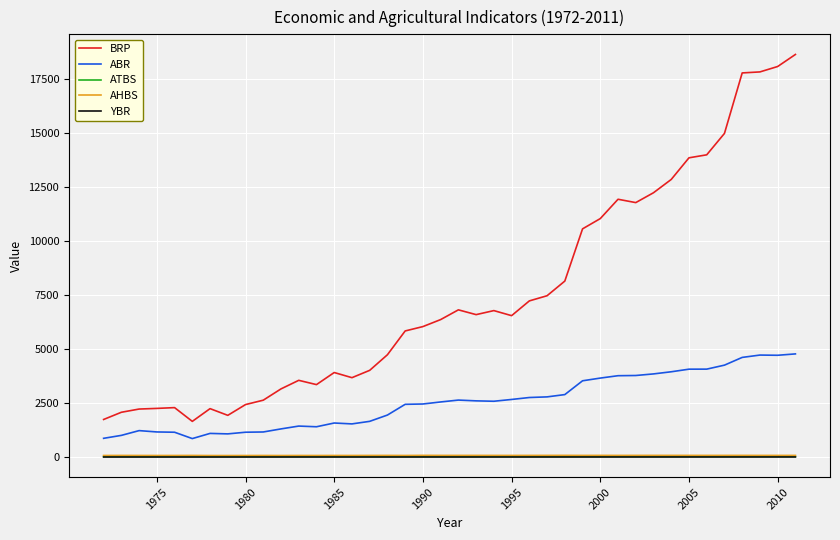

What is the maximum value shown in the chart?

18616.0